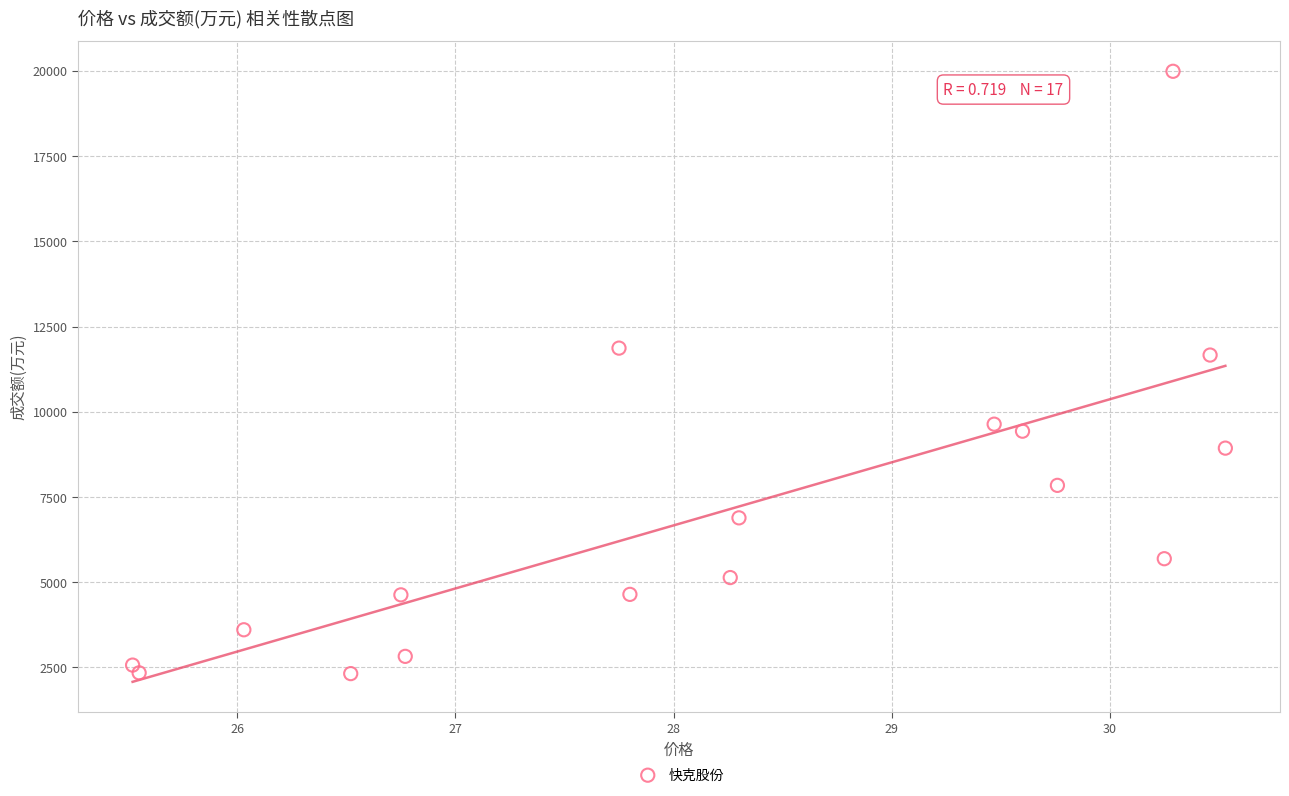

What Y value in the scatter plot is closest to 11152?

11663